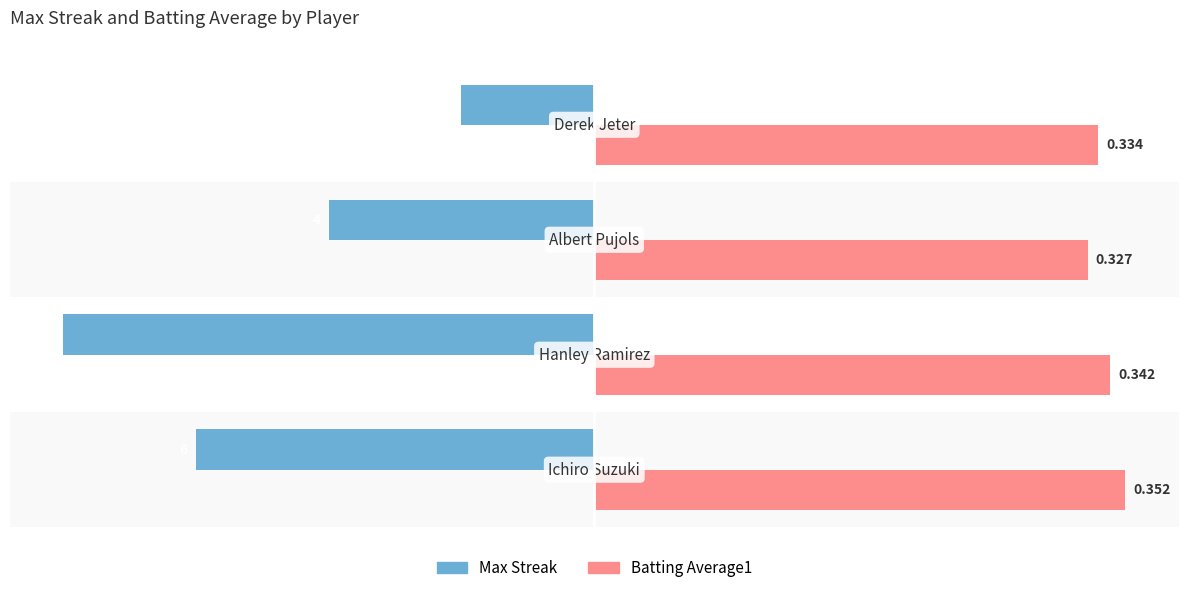

What are all the series names shown in the legend?

Max Streak, Batting Average1